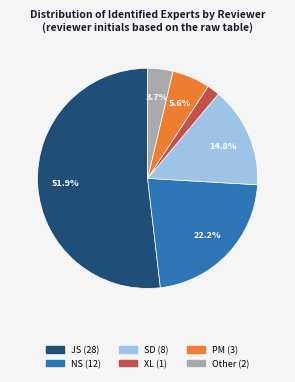

Is there any slice that represents more than half of the pie?

Yes